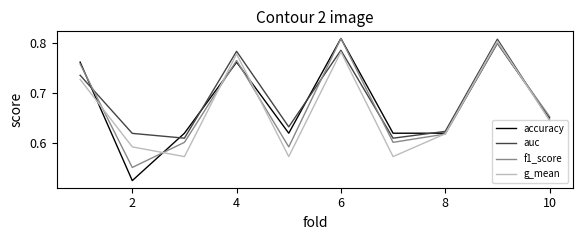

True or false: f1_score has more than 2 interior local peaks.

True